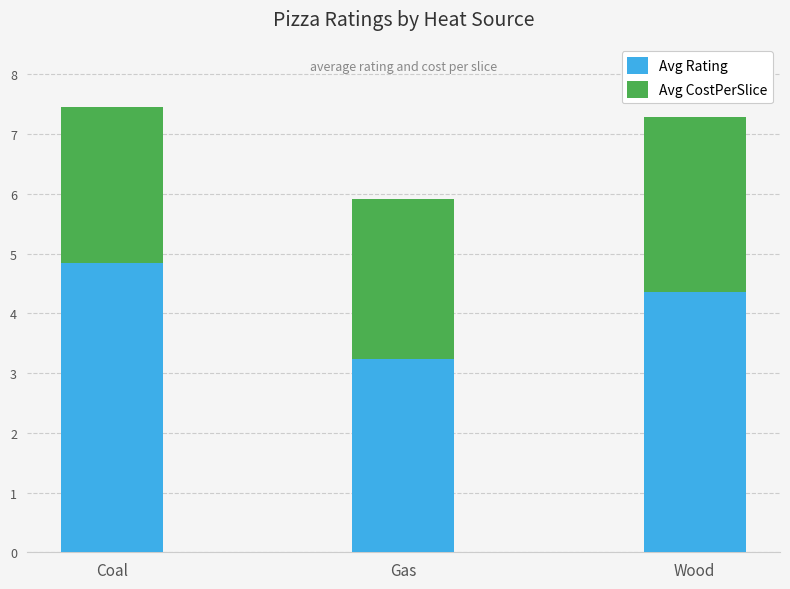

What is the difference between the maximum and minimum values in the Avg Rating series?

1.6